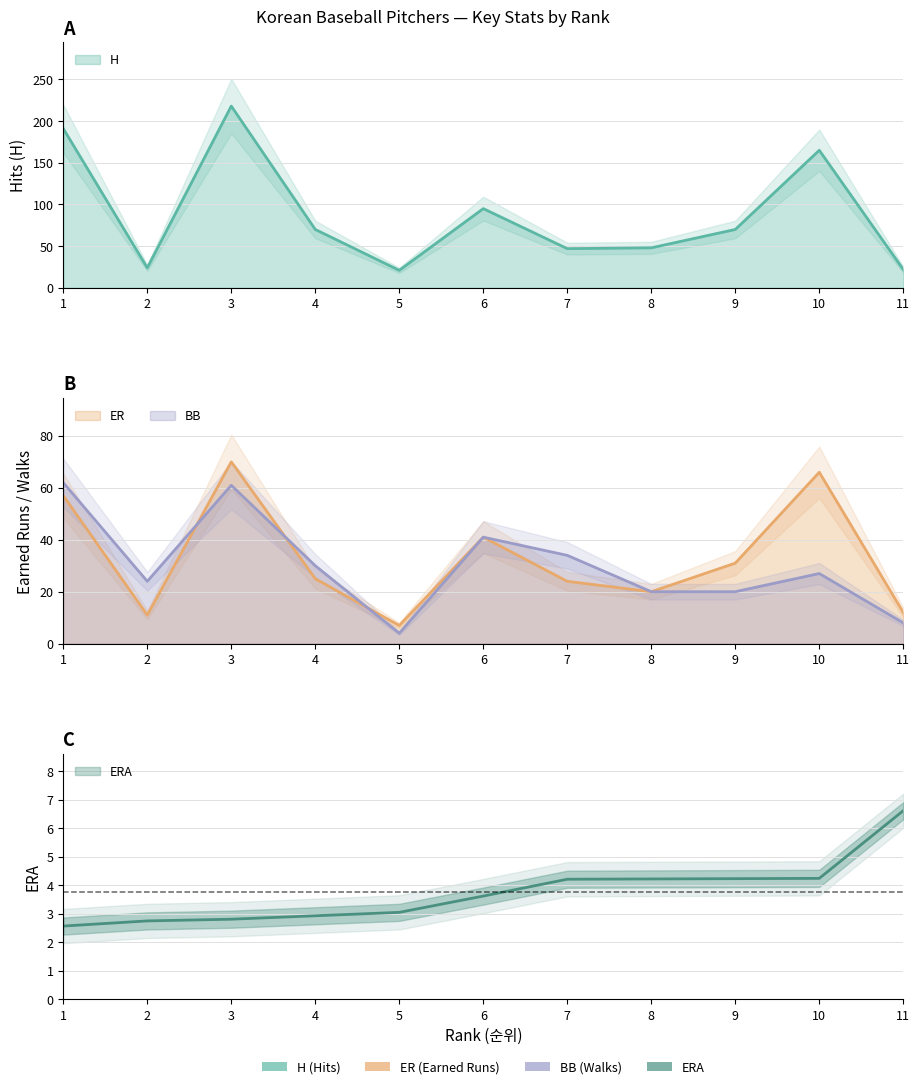

After their last crossing, which series has the higher values: ER or BB?

ER